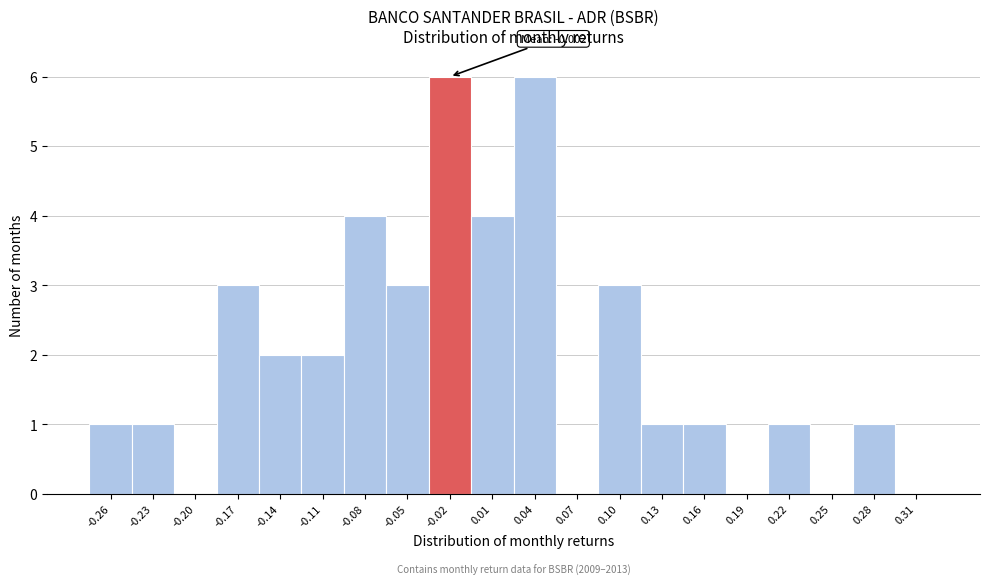

Reading left to right, extract all data points from this chart.

-0.26=1	-0.23=1	-0.20=0	-0.17=3	-0.14=2	-0.11=2	-0.08=4	-0.05=3	-0.02=6	0.01=4	0.04=6	0.07=0	0.10=3	0.13=1	0.16=1	0.19=0	0.22=1	0.25=0	0.28=1	0.31=0